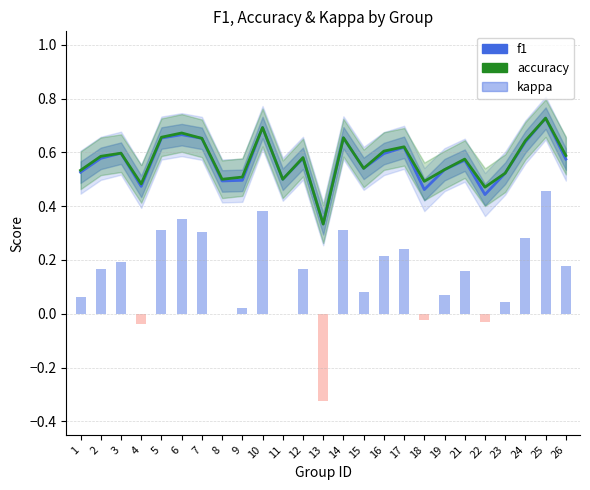

What is the average value of the accuracy series?

0.6